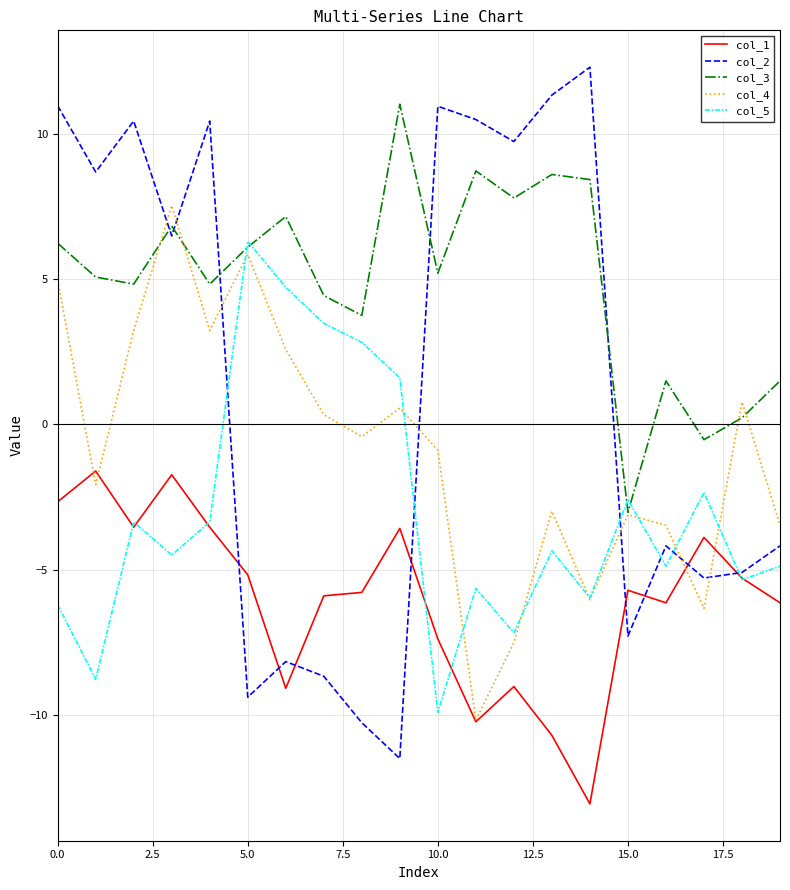

List the series in order of their peak value, highest first.

col_2, col_3, col_4, col_5, col_1